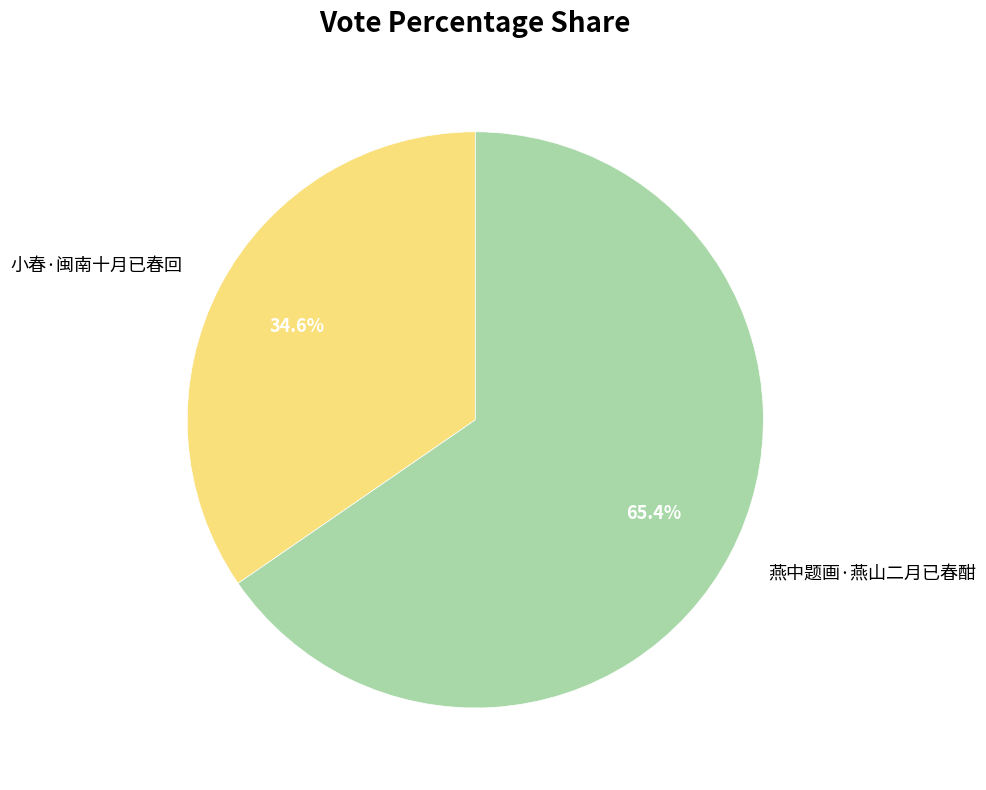

Rank the categories by value from highest to lowest.

燕中题画·燕山二月已春酣, 小春·闽南十月已春回